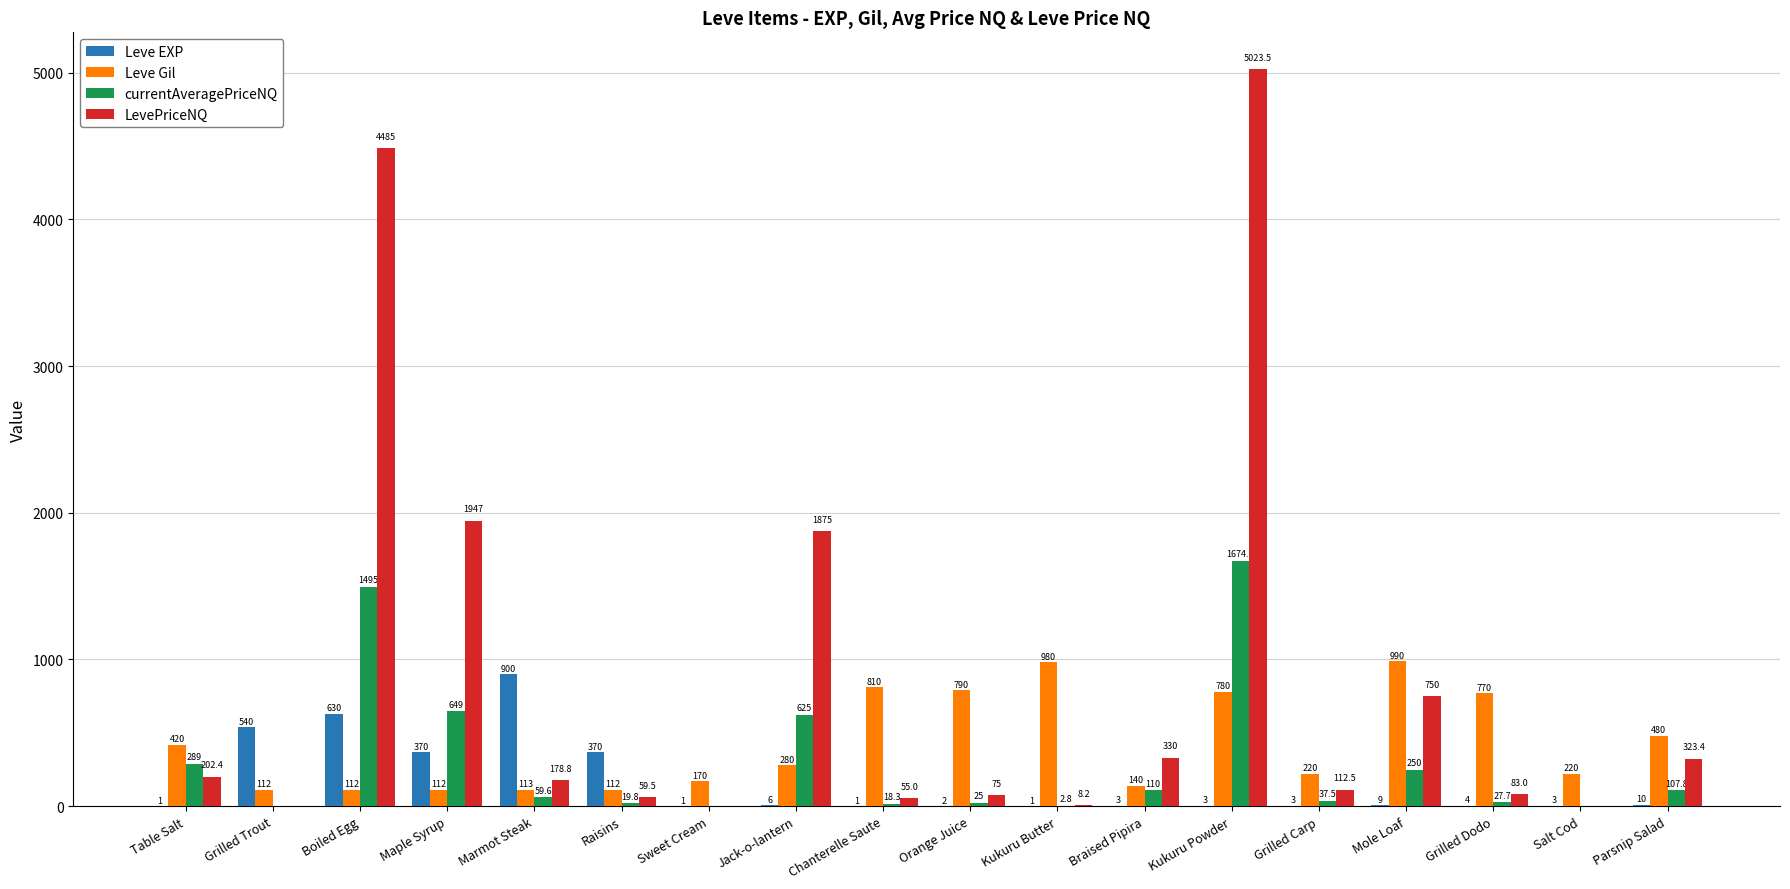

Which series has the largest total across all categories?

LevePriceNQ